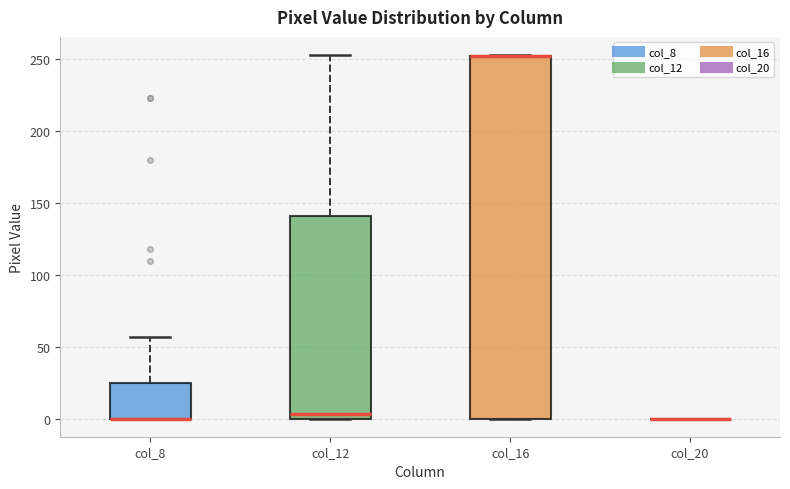

Reading left to right, transcribe this box plot: for each box, give where its median line is, the range the box spans, and where its two whiskers end, as read against the y-axis. The values are not printed on the chart, so give them approximately, as read against the axis.

col_8: median 0 (drawn on the box's lower edge), box 0 to 25, whiskers 0 to 55
col_12: median 5, box 0 to 140, whiskers 0 to 255
col_16: median 250 (drawn on the box's upper edge), box 0 to 250, whiskers 0 to 255
col_20: box collapsed to a line at 0, whiskers 0 to 0